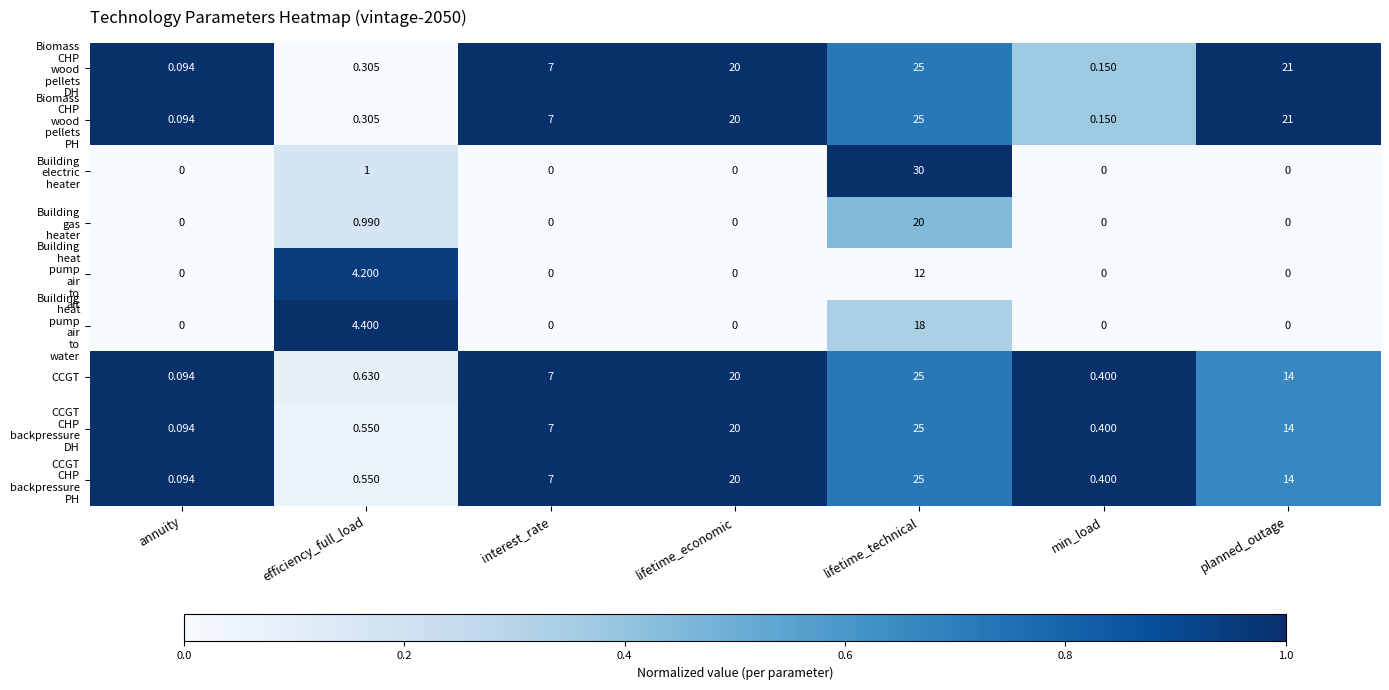

At which category is the sum across all series the highest?

lifetime_technical